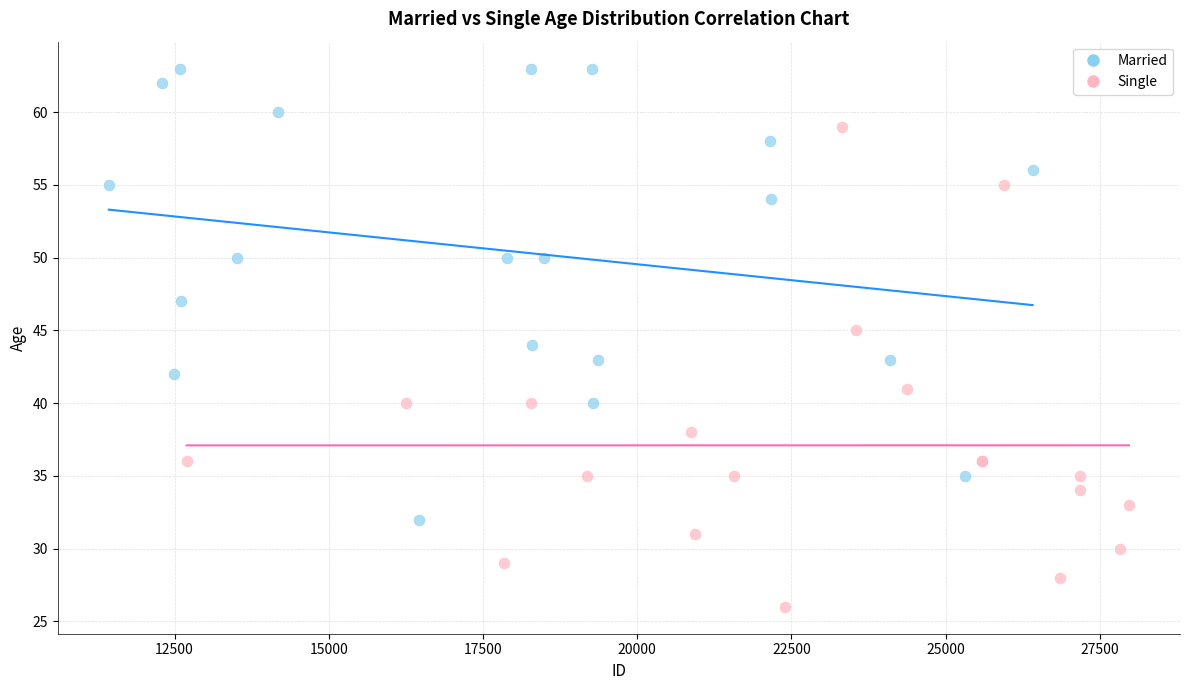

Which series reaches the maximum Y coordinate?

Married